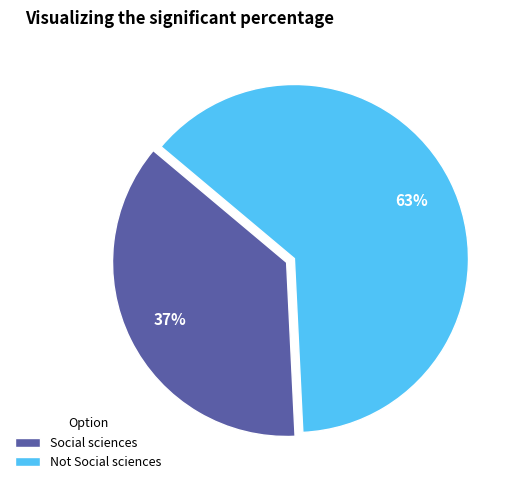

Combined, do Social sciences and Not Social sciences account for over 50%?

Yes